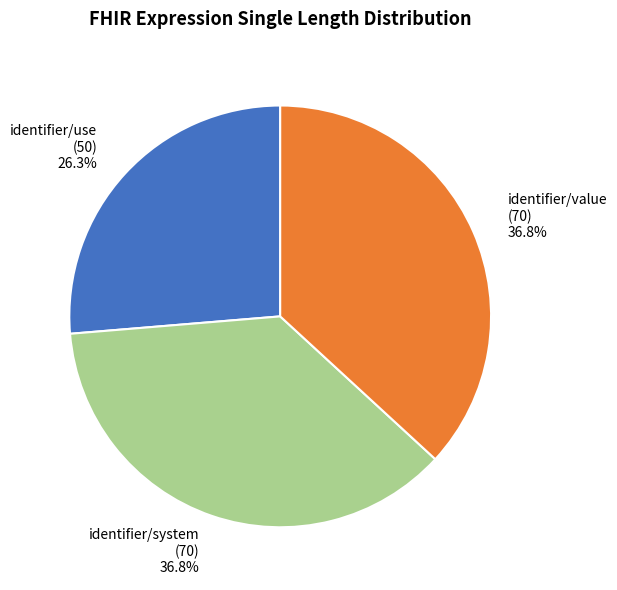

How many slices are in this pie chart?

3